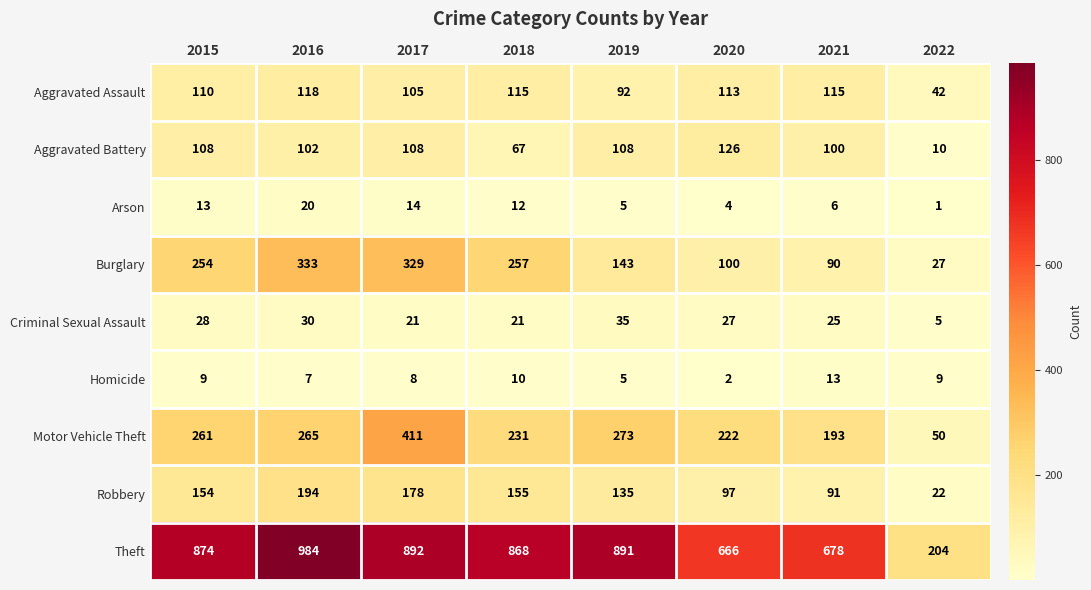

True or false: Motor Vehicle Theft has a value of 50 at 2022.

True